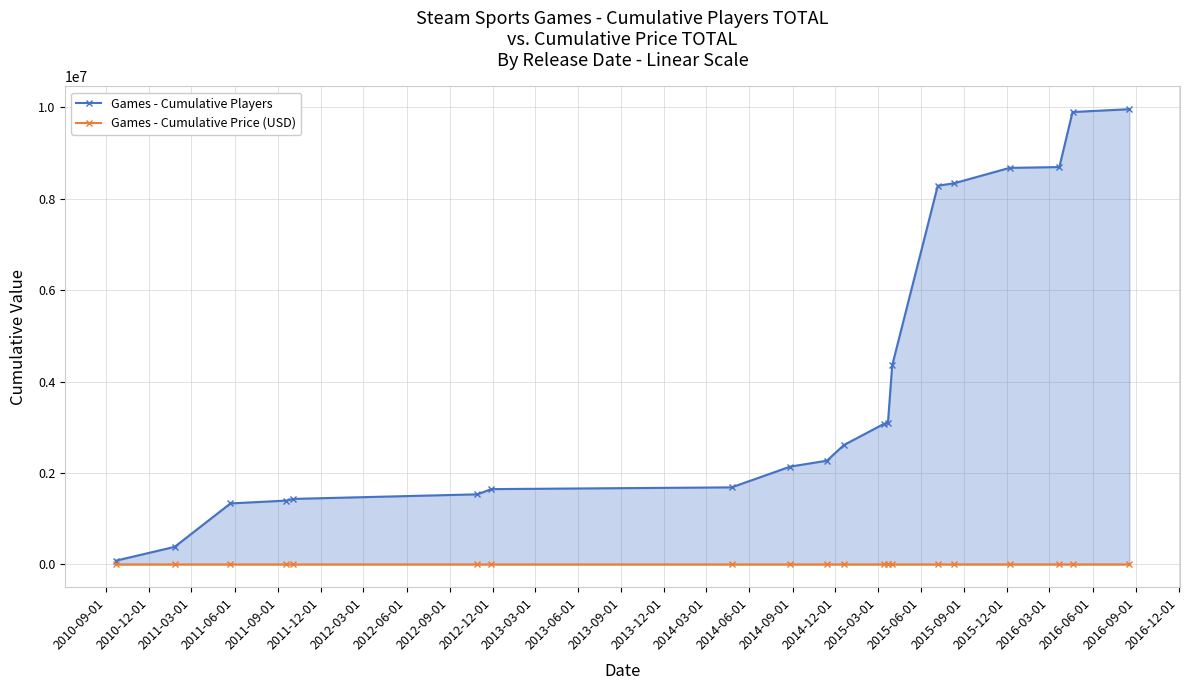

What are all the series names shown in the legend?

Games - Cumulative Players, Games - Cumulative Price (USD)